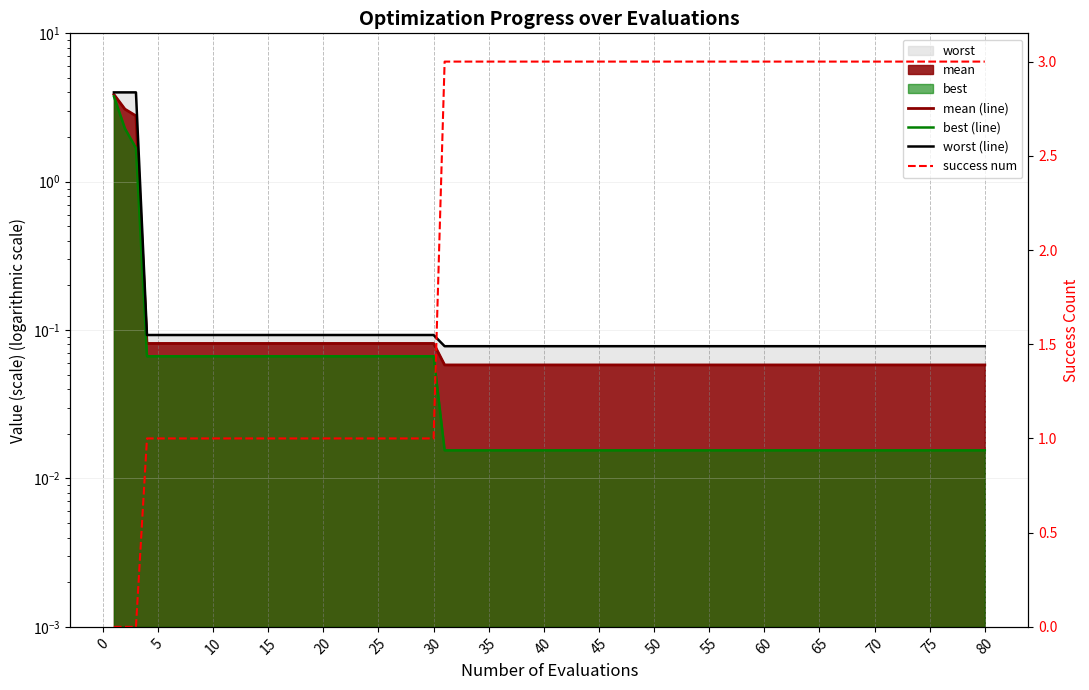

Reading left to right, list all the values displayed in this chart.

mean (line): 3.9	3.1	2.8	0.1	0.1	0.1	0.1	0.1	0.1	0.1	0.1	0.1	0.1	0.1	0.1	0.1	0.1	0.1	0.1	0.1
best (line): 3.8	2.3	1.7	0.1	0.1	0.1	0.1	0.1	0.1	0.1	0.0	0.0	0.0	0.0	0.0	0.0	0.0	0.0	0.0	0.0
worst (line): 4.0	4.0	4.0	0.1	0.1	0.1	0.1	0.1	0.1	0.1	0.1	0.1	0.1	0.1	0.1	0.1	0.1	0.1	0.1	0.1
success num: 0.0	0.0	0.0	1.0	1.0	1.0	1.0	1.0	1.0	1.0	3.0	3.0	3.0	3.0	3.0	3.0	3.0	3.0	3.0	3.0